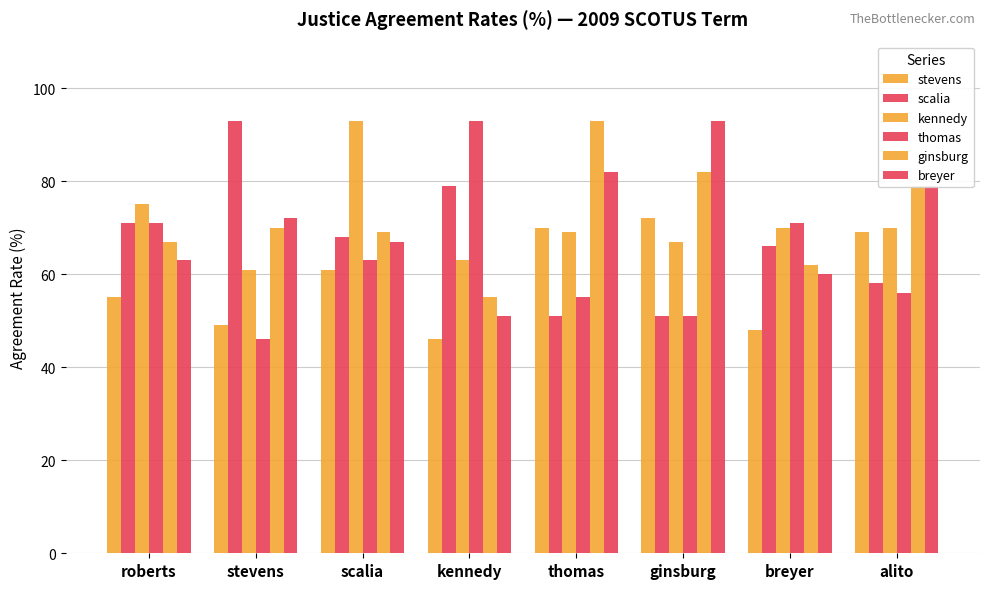

How many bars are there in total?

48